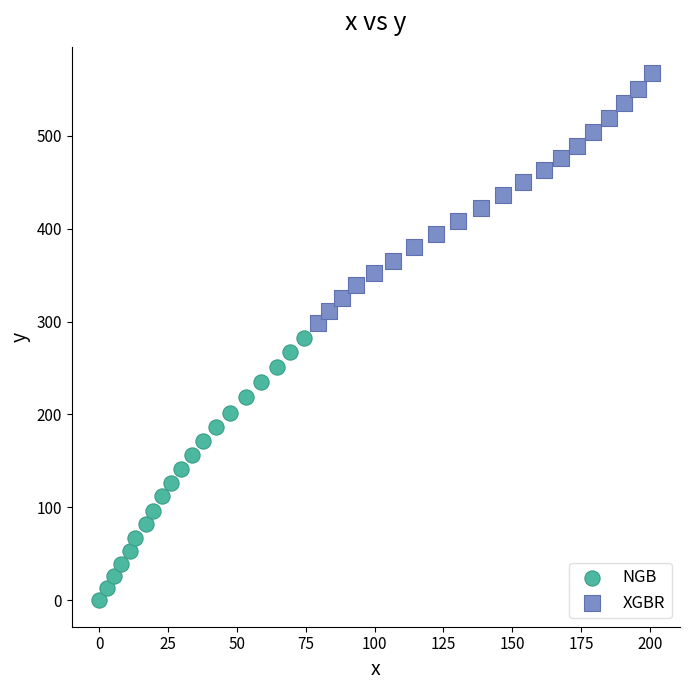

What are all the series names shown in the legend?

NGB, XGBR